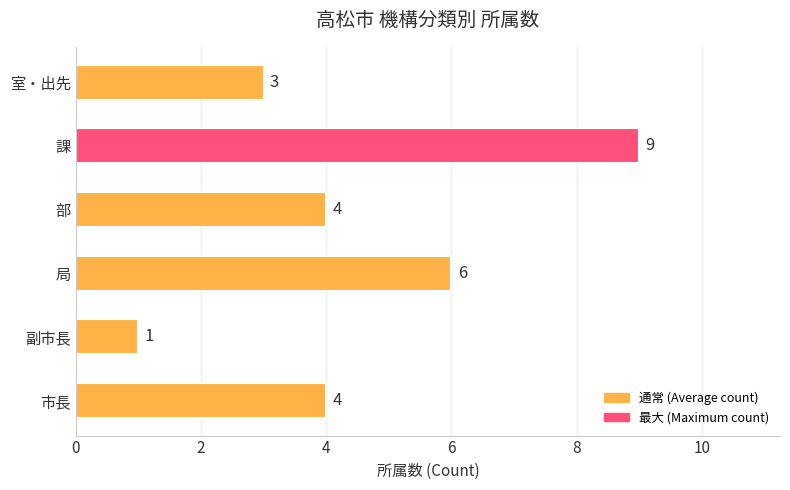

What is the difference between the maximum and minimum values?

8